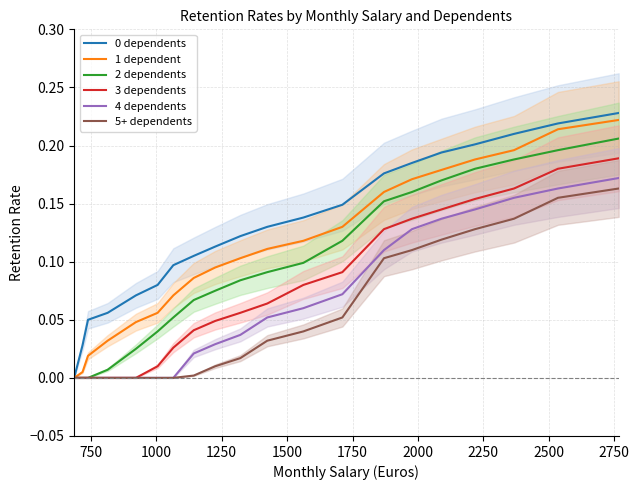

How many data points does each series have?

20